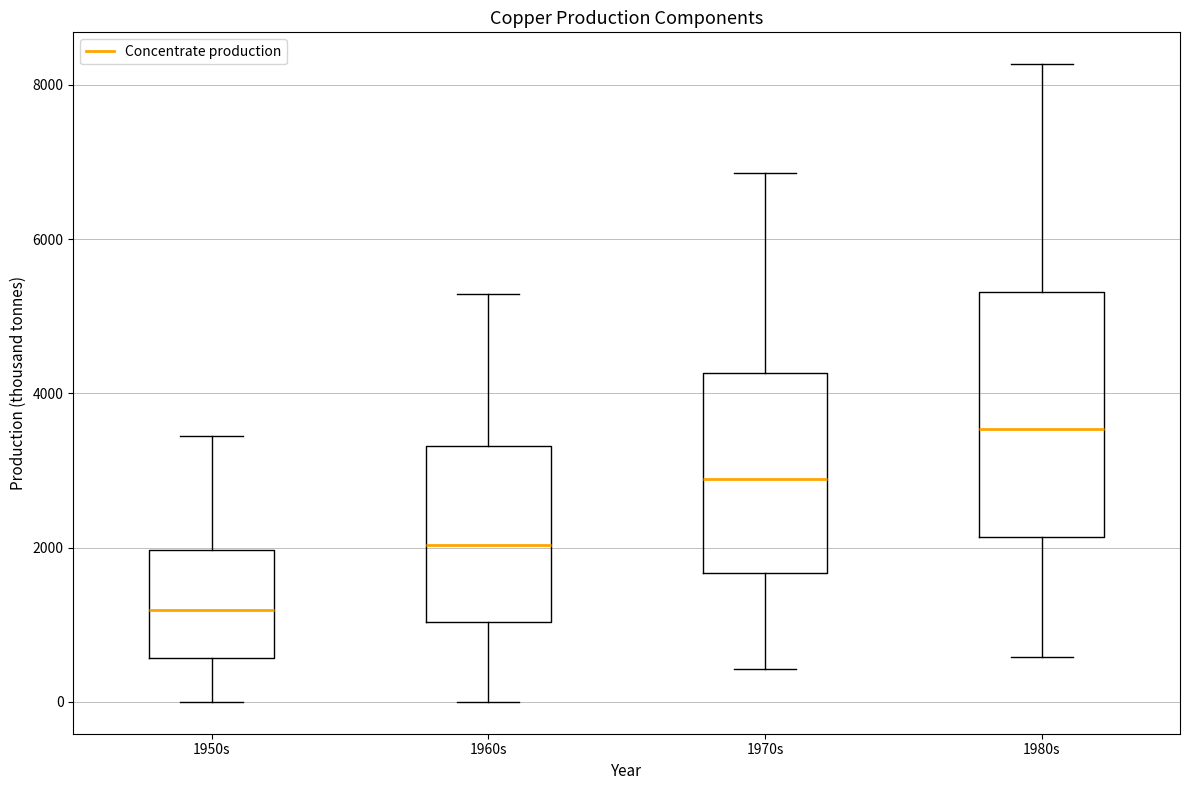

Which box has the lowest median line?

1950s